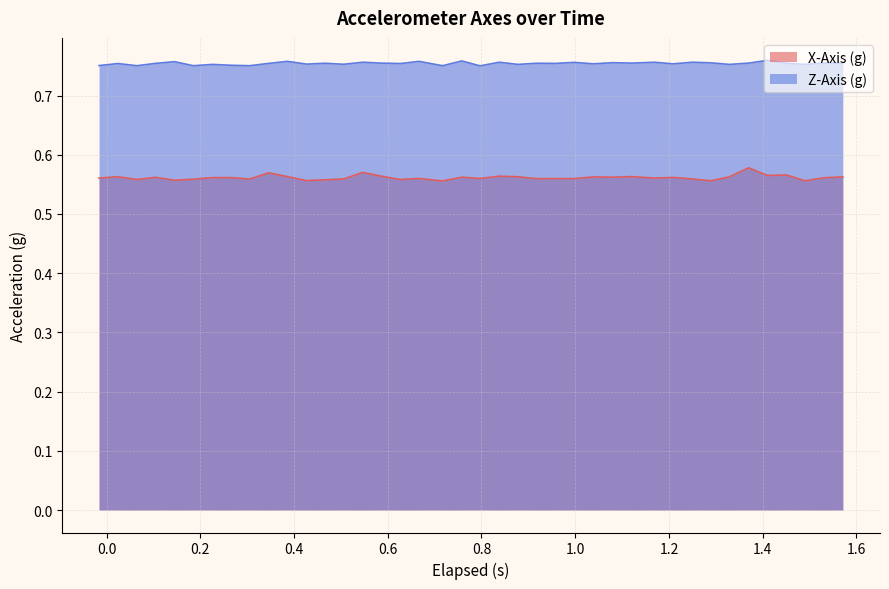

At which category does the chart reach its peak across all series?

35